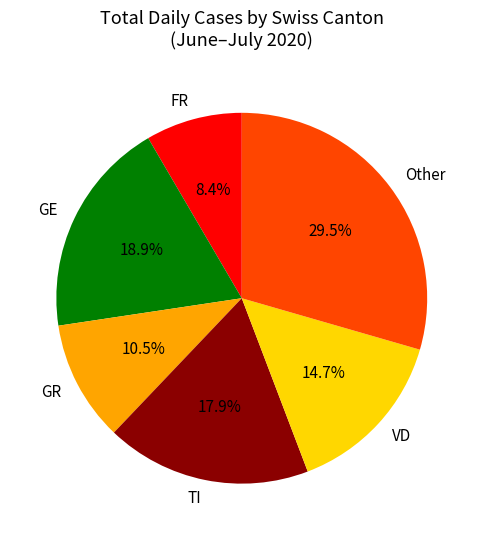

Is there any slice that represents more than half of the pie?

No